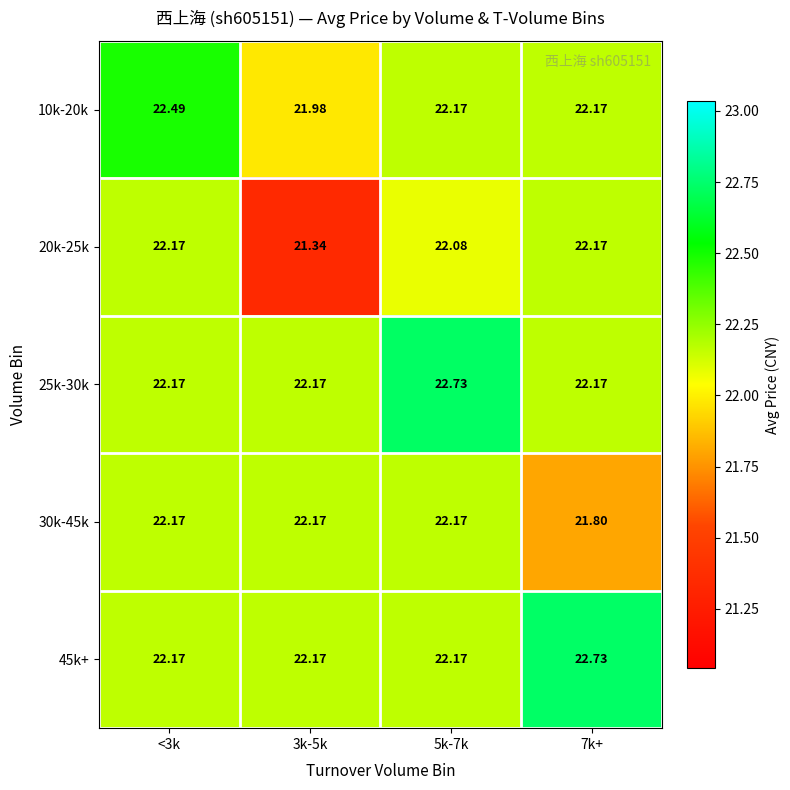

Is the value of 10k-20k at 3k-5k greater than the value of 45k+ at 7k+?

No